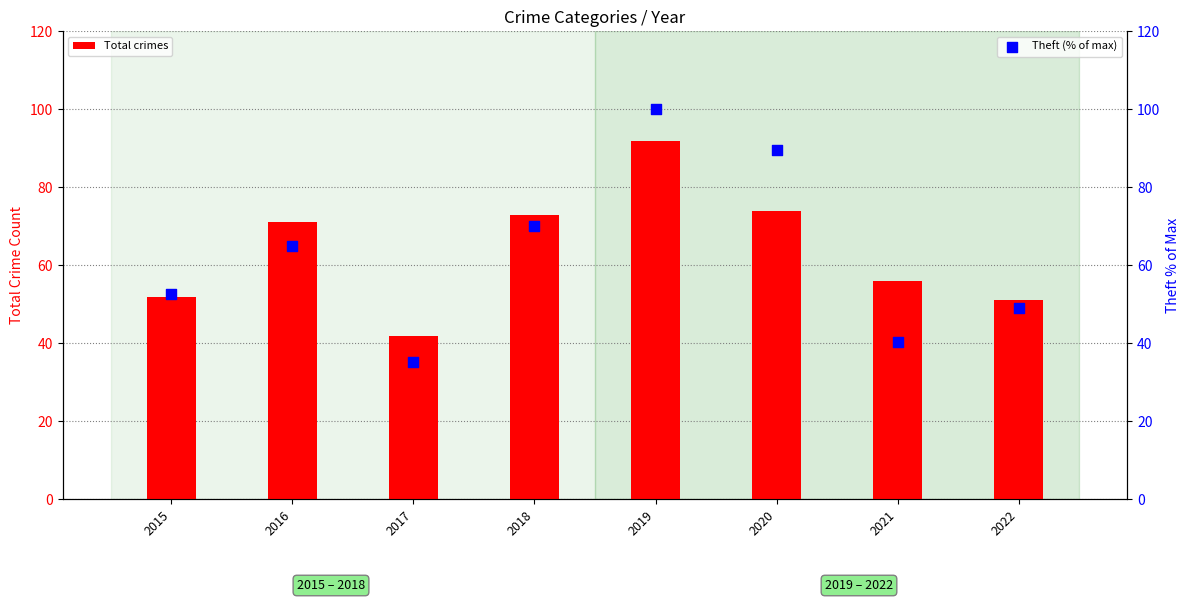

Which series contains the highest Y value?

Theft (% of max)